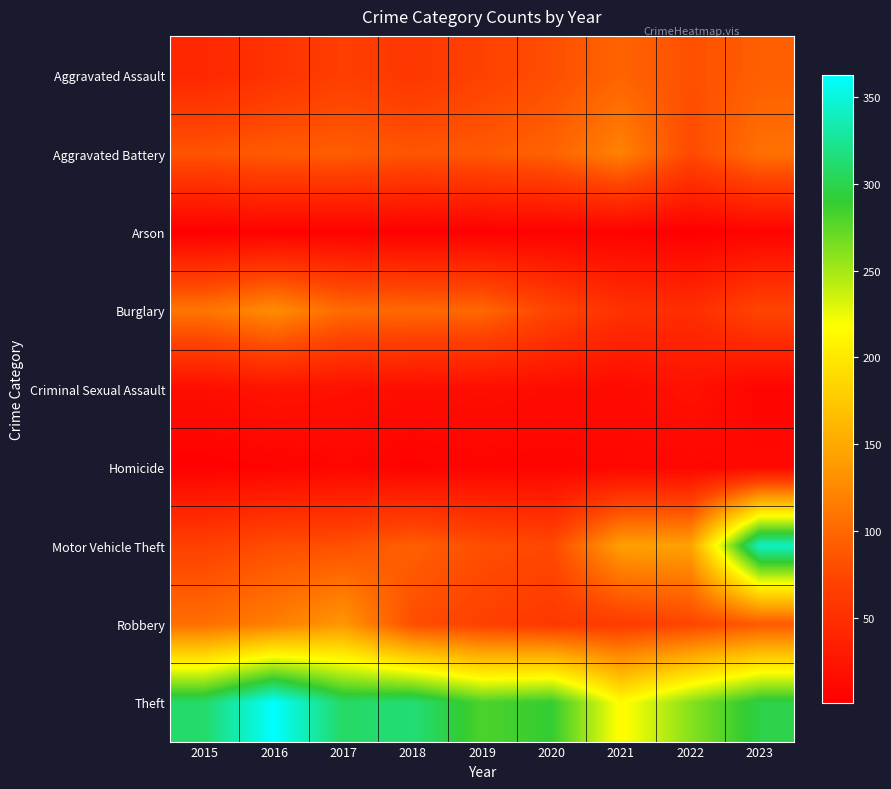

Reading right to left, extract all data points from this chart.

Aggravated Assault: 2023=93	2022=82	2021=97	2020=81	2019=70	2018=59	2017=67	2016=55	2015=43
Aggravated Battery: 2023=107	2022=77	2021=120	2020=96	2019=89	2018=86	2017=92	2016=91	2015=85
Arson: 2023=5	2022=1	2021=4	2020=3	2019=2	2018=1	2017=4	2016=4	2015=1
Burglary: 2023=73	2022=49	2021=54	2020=73	2019=100	2018=101	2017=103	2016=128	2015=110
Criminal Sexual Assault: 2023=6	2022=21	2021=12	2020=14	2019=16	2018=15	2017=19	2016=22	2015=16
Homicide: 2023=11	2022=8	2021=9	2020=6	2019=7	2018=4	2017=8	2016=5	2015=3
Motor Vehicle Theft: 2023=343	2022=144	2021=142	2020=76	2019=81	2018=94	2017=82	2016=80	2015=69
Robbery: 2023=89	2022=73	2021=64	2020=61	2019=69	2018=80	2017=136	2016=117	2015=105
Theft: 2023=298	2022=260	2021=215	2020=290	2019=281	2018=314	2017=308	2016=363	2015=310